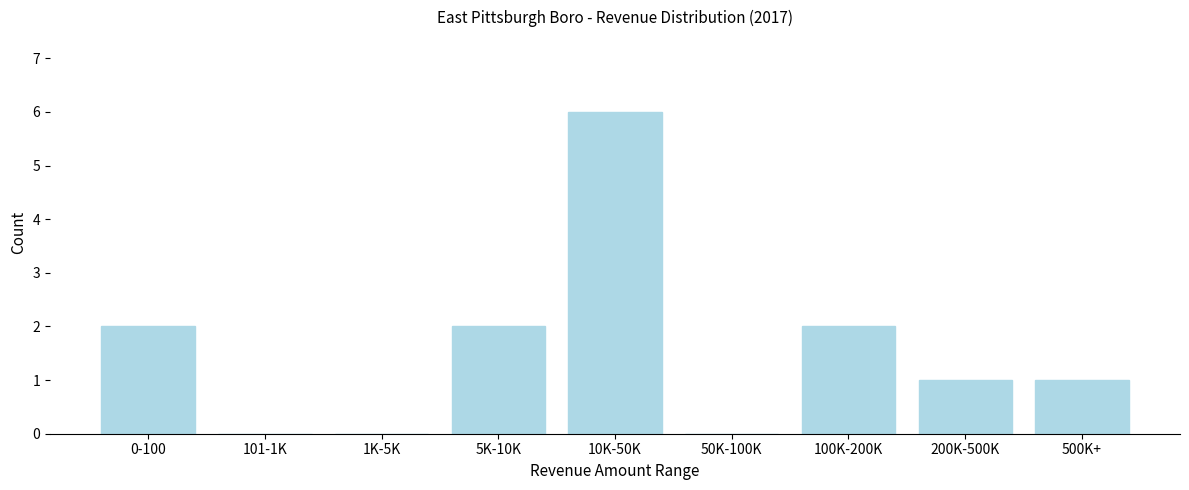

Reading left to right, what are all the values shown in this chart?

0-100=2	101-1K=0	1K-5K=0	5K-10K=2	10K-50K=6	50K-100K=0	100K-200K=2	200K-500K=1	500K+=1